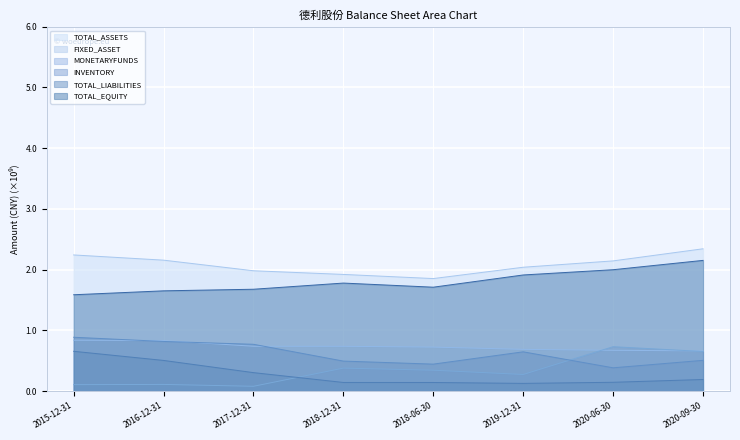

How many lines are shown in the chart?

6